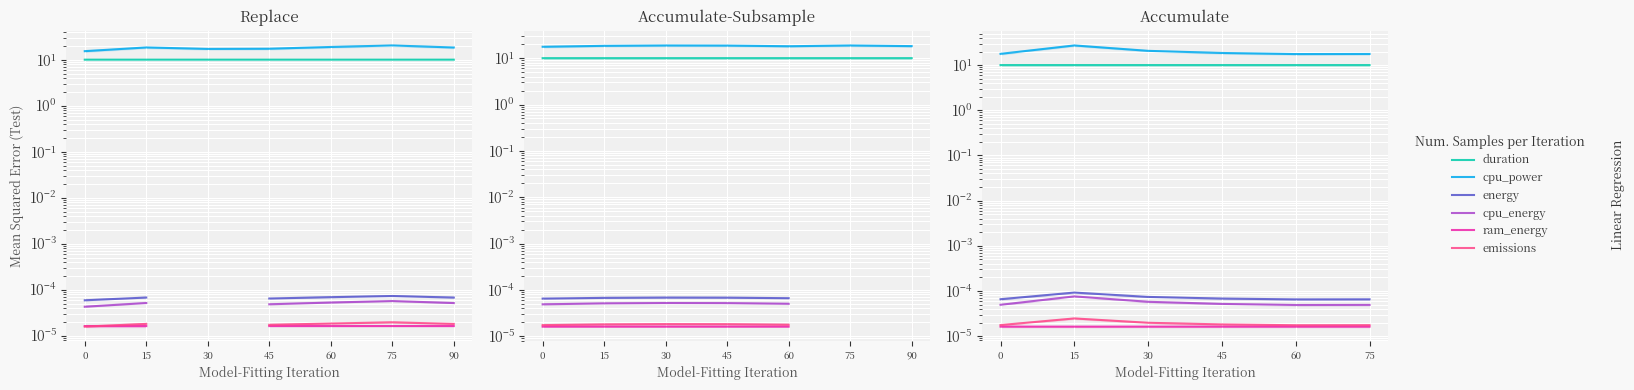

In cpu_power, how many points are lower than both neighbors (excluding endpoints)?

1